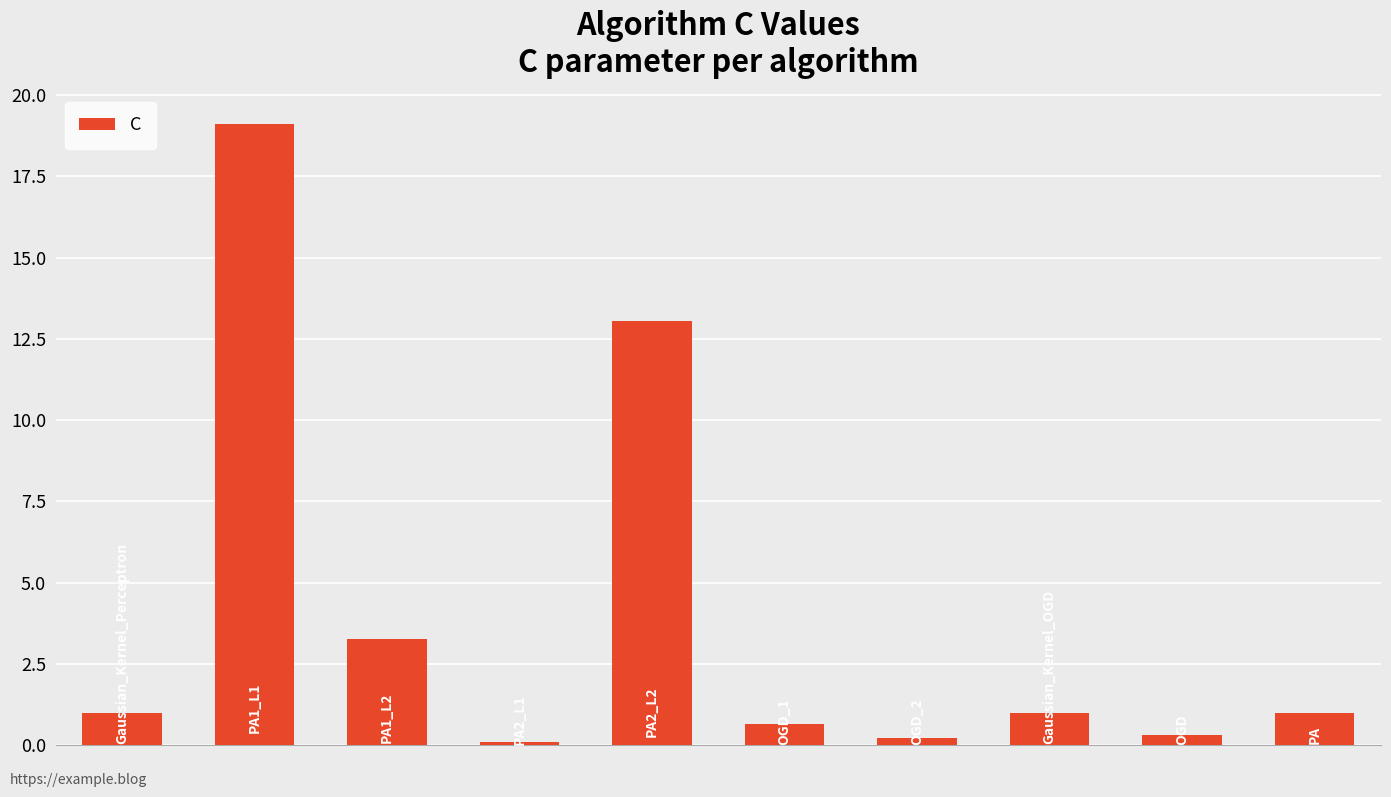

What is the greatest value displayed?

19.1